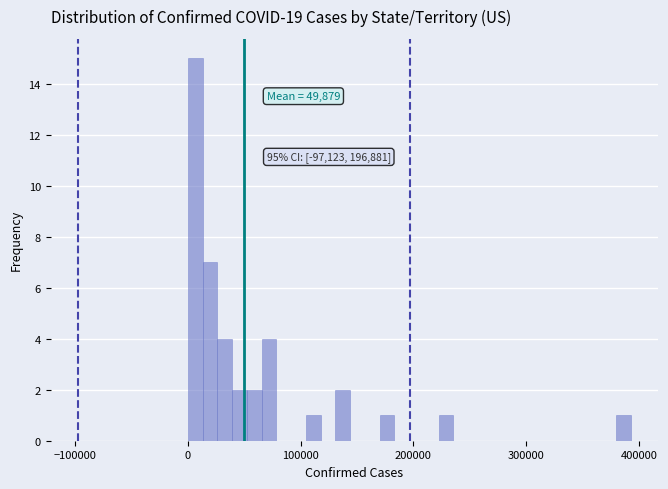

Around what value on the x-axis is the tallest bar? Give the approximate position of its centre, as read against the axis.

10000